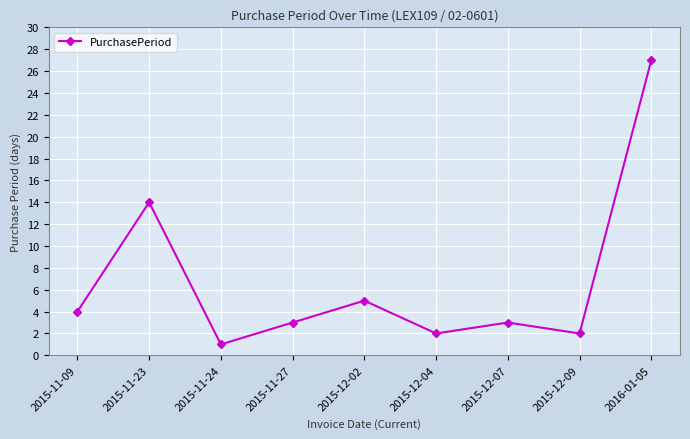

What is the approximate value at 2015-11-09, to the nearest 5?

5